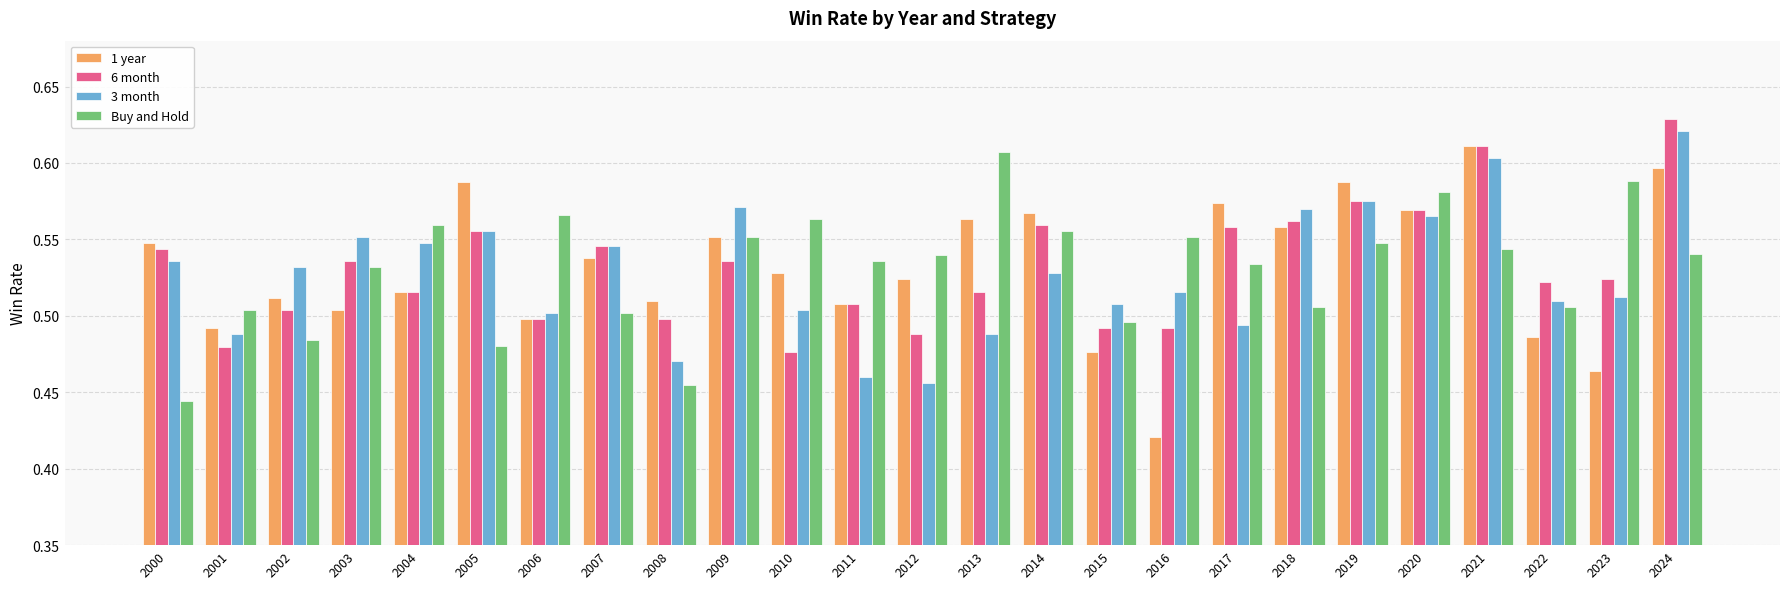

Is it true that 3 month equals 0.5 at 2010?

True